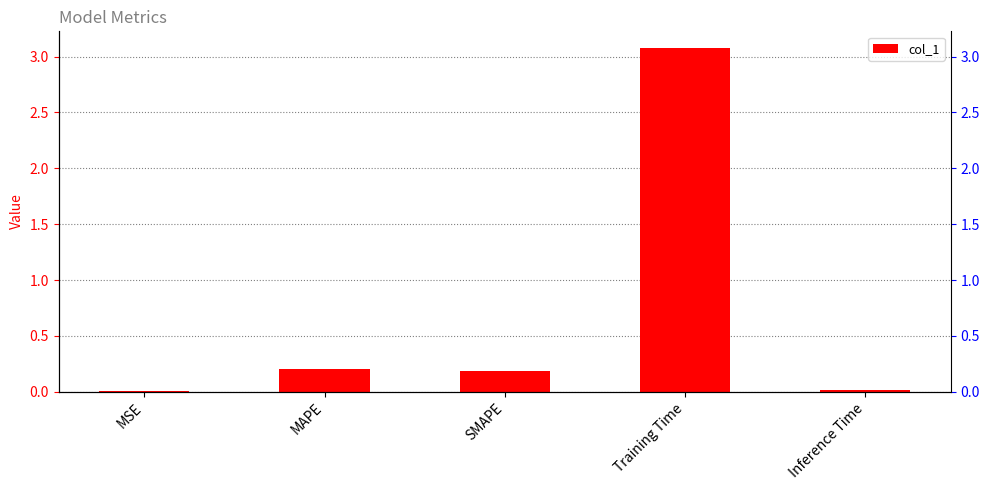

At which category does the chart reach its peak across all series?

Training Time